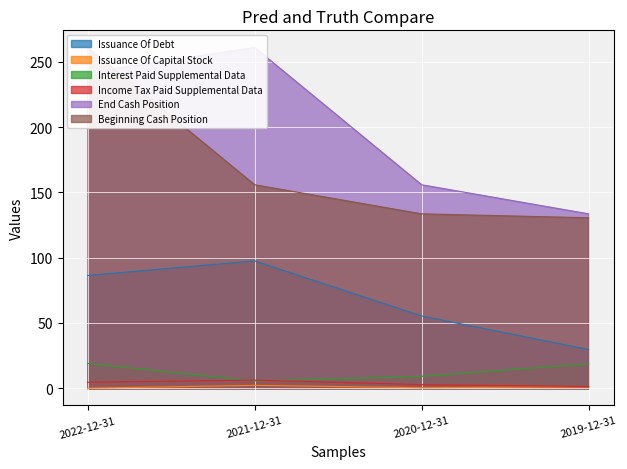

How many data points in Beginning Cash Position are above 155?

2